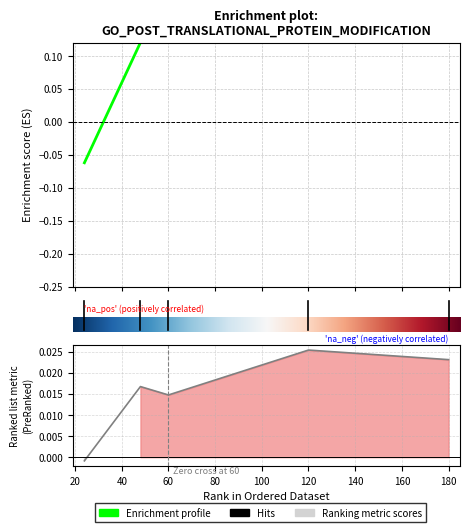

Between 120 and 24, which is larger?

120